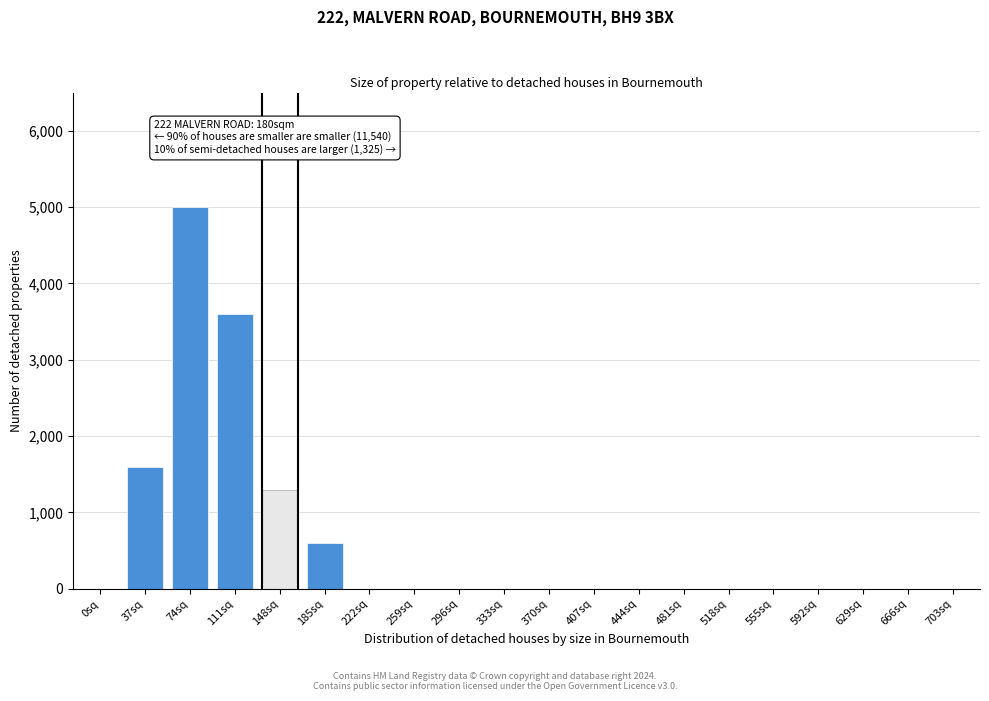

Reading right to left, extract all data points from this chart.

703sq=0	666sq=0	629sq=0	592sq=0	555sq=0	518sq=0	481sq=0	444sq=0	407sq=0	370sq=0	333sq=0	296sq=0	259sq=0	222sq=0	185sq=600	148sq=1300	111sq=3600	74sq=5000	37sq=1600	0sq=0